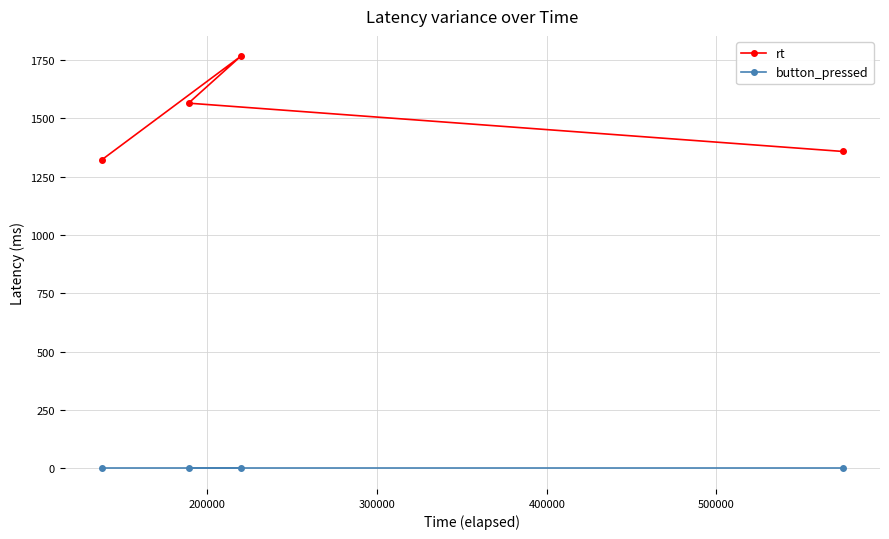

Which series has the largest range (max minus min)?

rt